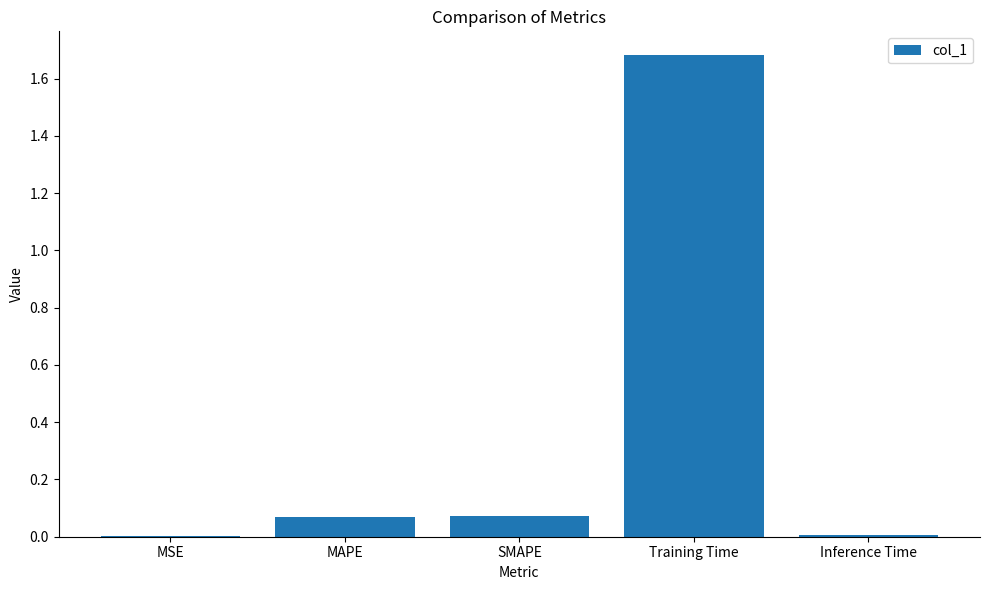

Between MAPE and Training Time, which is larger?

Training Time